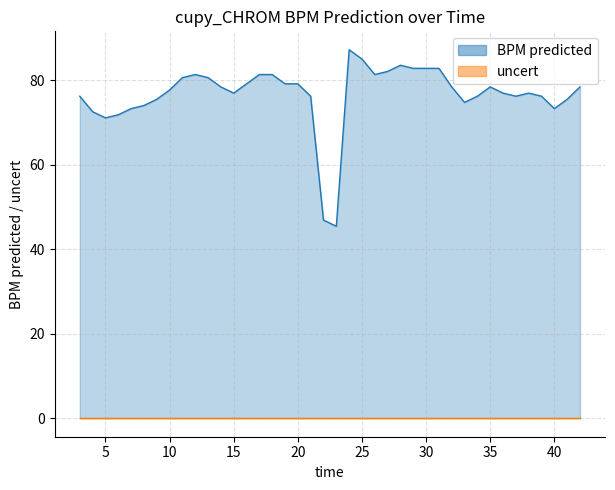

At which category does the data reach its first local valley?

5.0